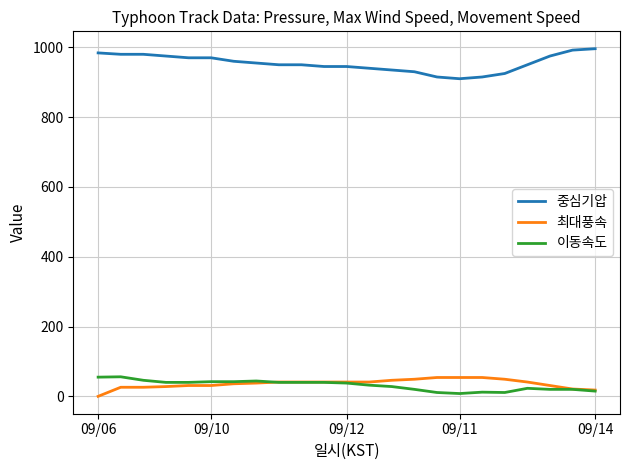

What is the highest value of the 중심기압 series?

996